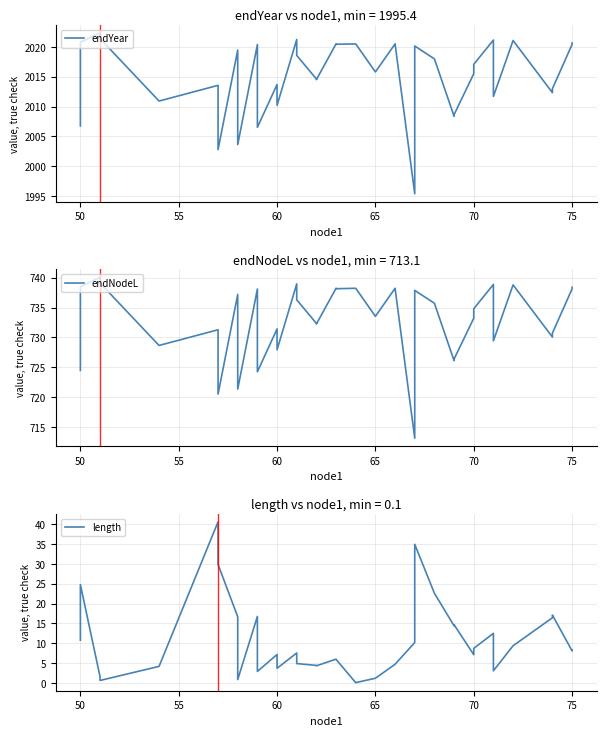

Where does the endYear series first go above 2018?

50